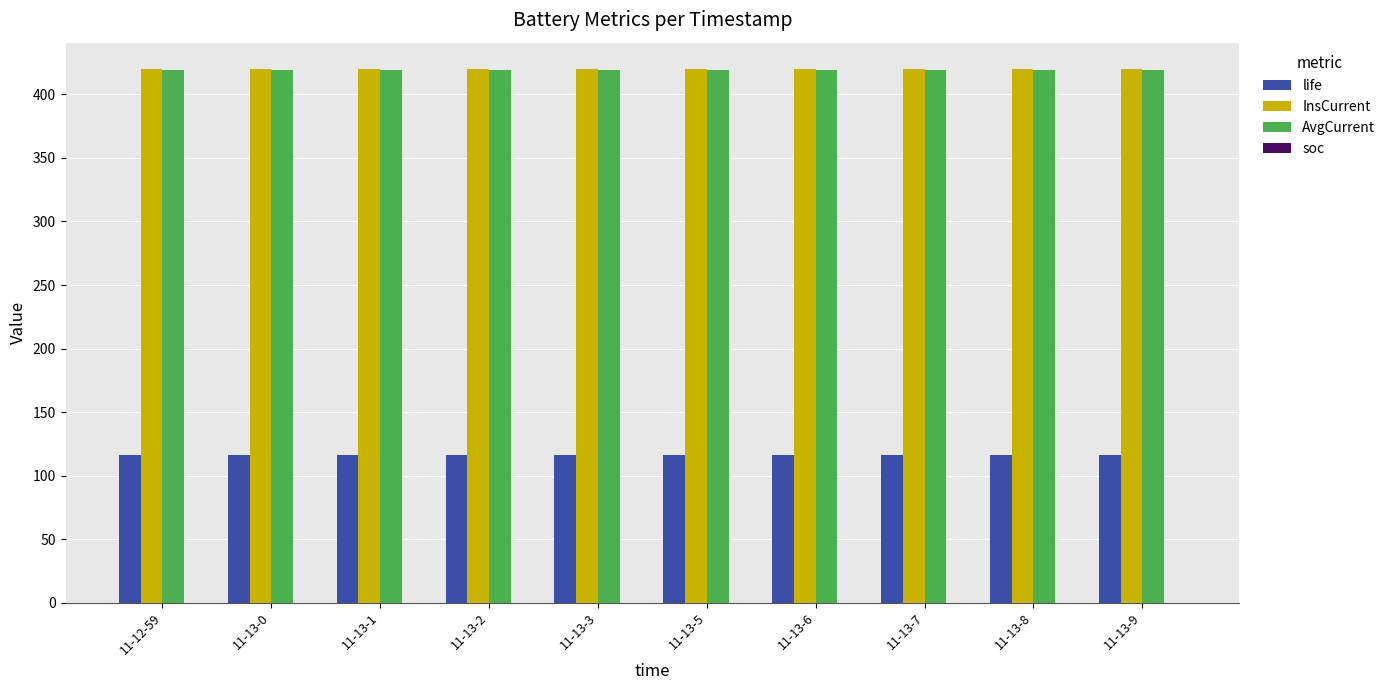

What is the greatest value displayed?

419.7